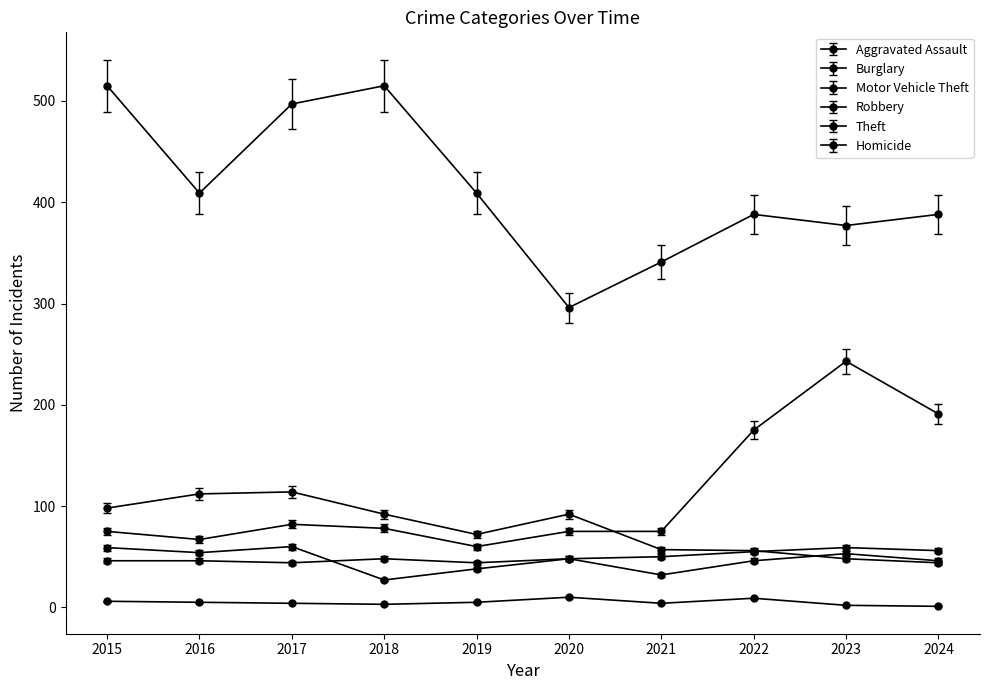

True or false: Theft has more than 1 interior local peaks.

True